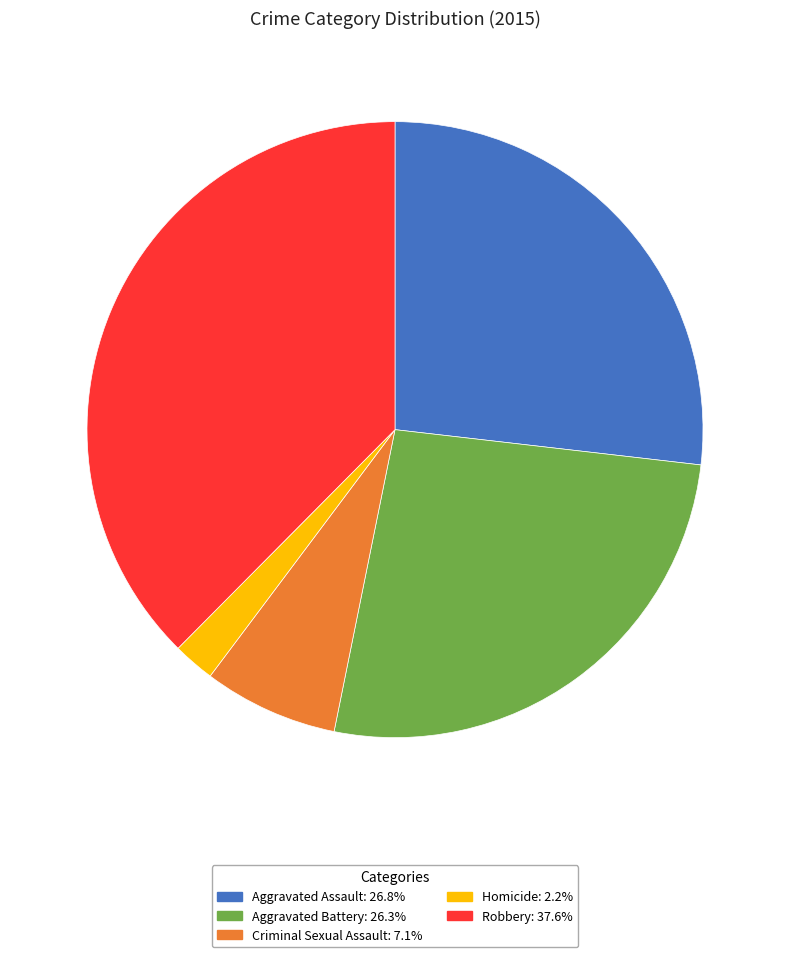

Which slice is the largest?

Robbery